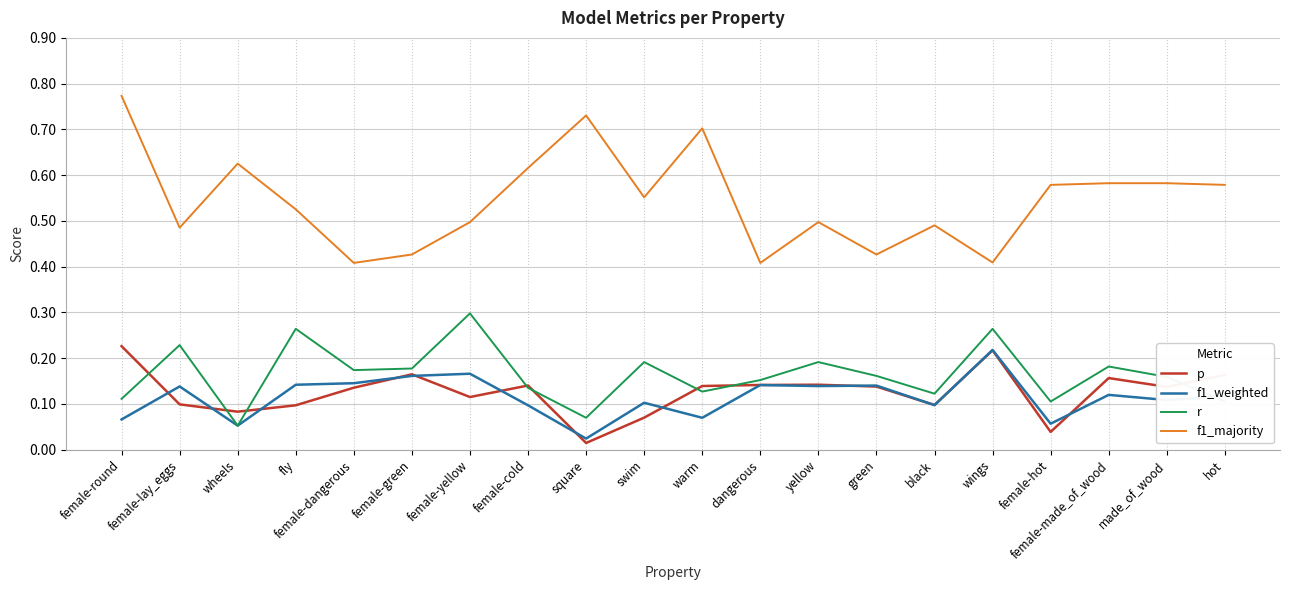

Which series changed the most between female-round and black?

f1_majority